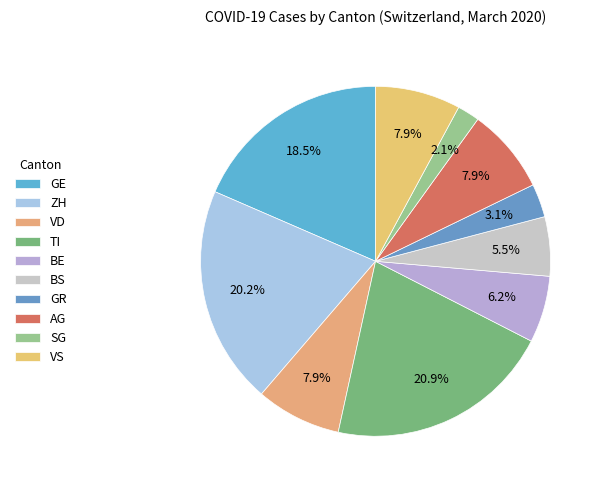

What is the largest slice in the pie chart?

TI